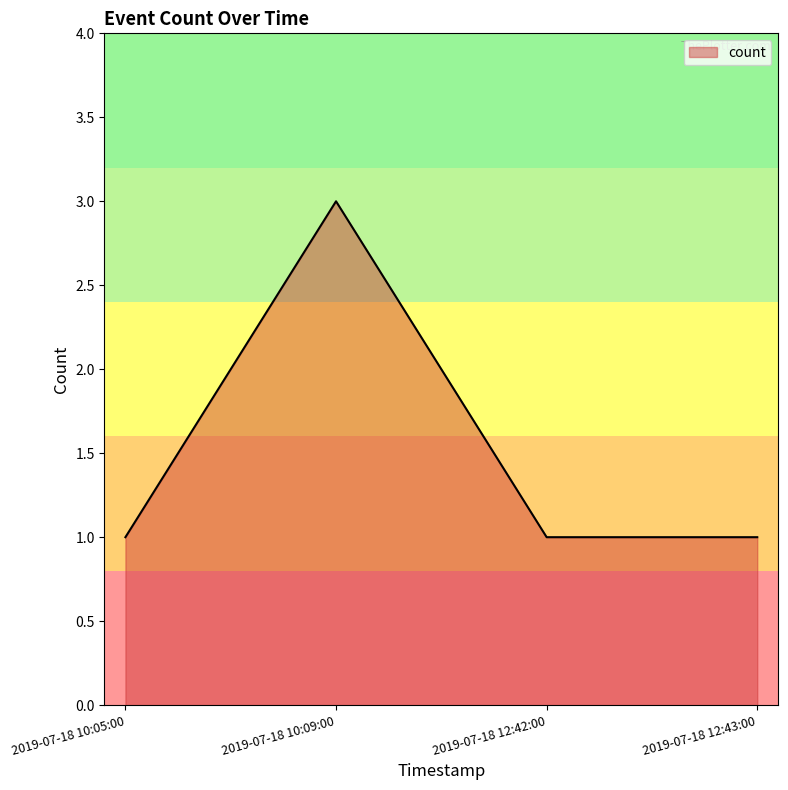

Reading left to right, what are all the values shown in this chart?

2019-07-18 10:05:00=1	2019-07-18 10:09:00=3	2019-07-18 12:42:00=1	2019-07-18 12:43:00=1